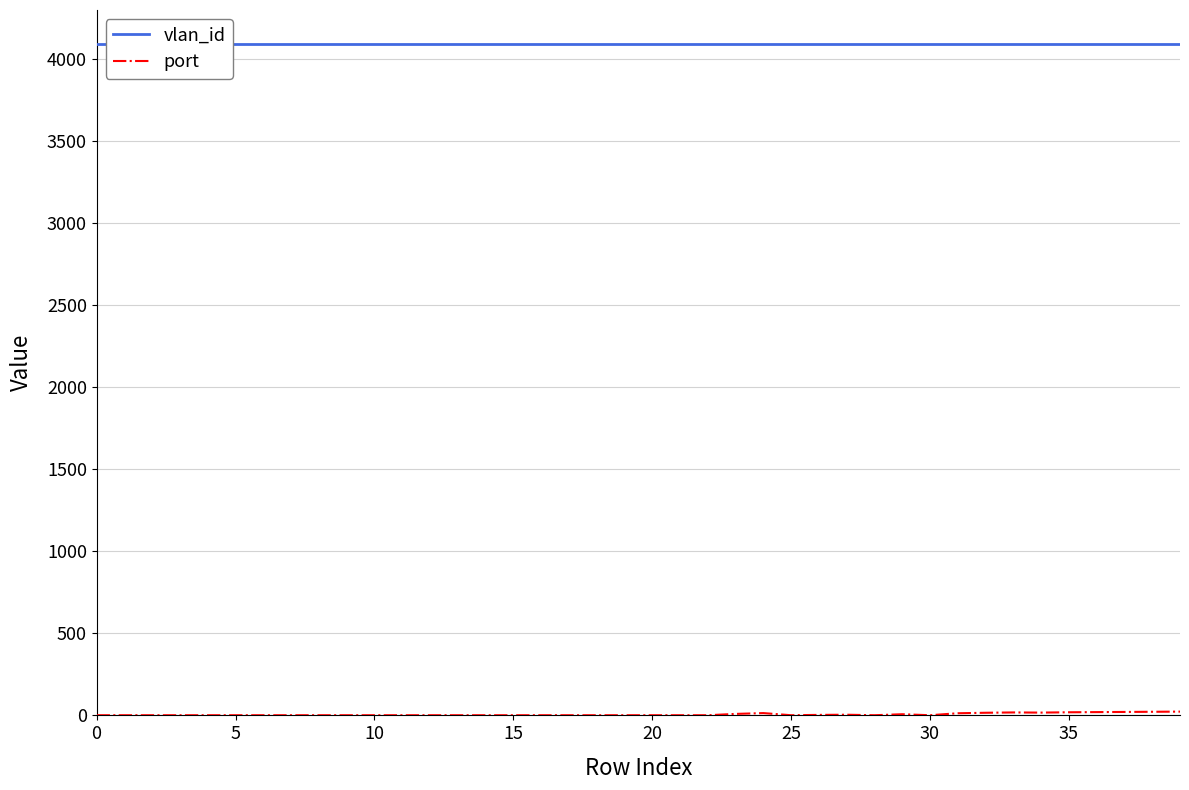

How many lines are shown in the chart?

2